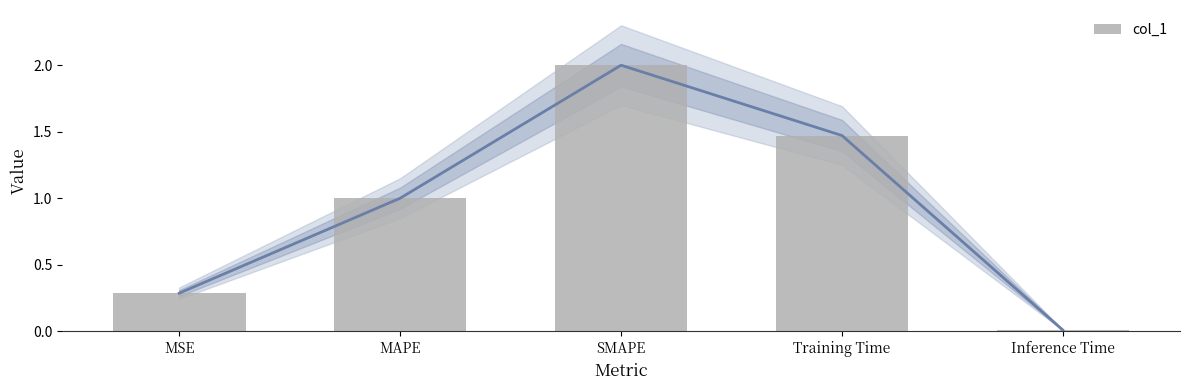

What is the label of the 2nd bar from the left?

MAPE